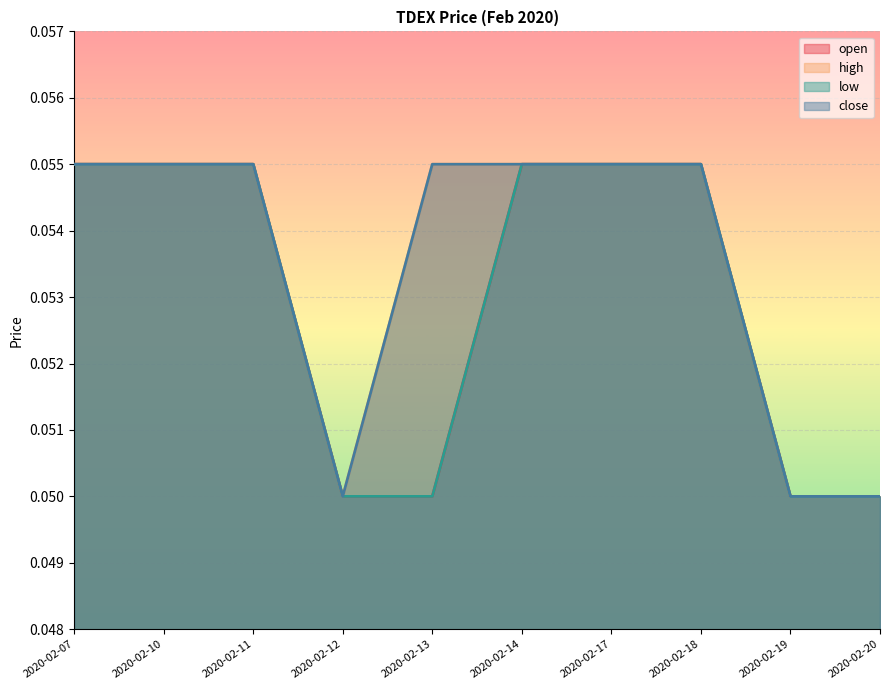

Count the high values in the range 0 to 1.

10